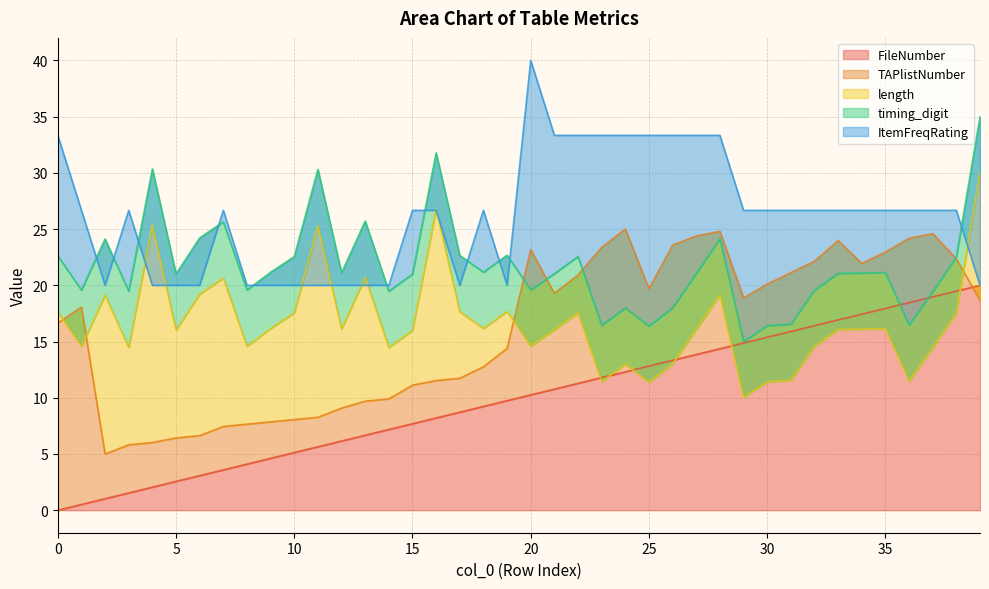

What is the average value of the ItemFreqRating series?

26.2